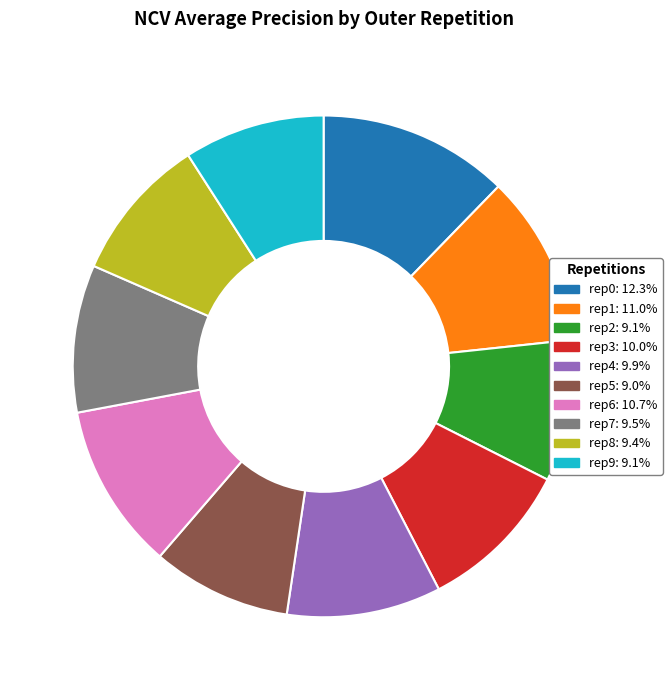

Is rep7: 9.5% the majority of the pie?

No